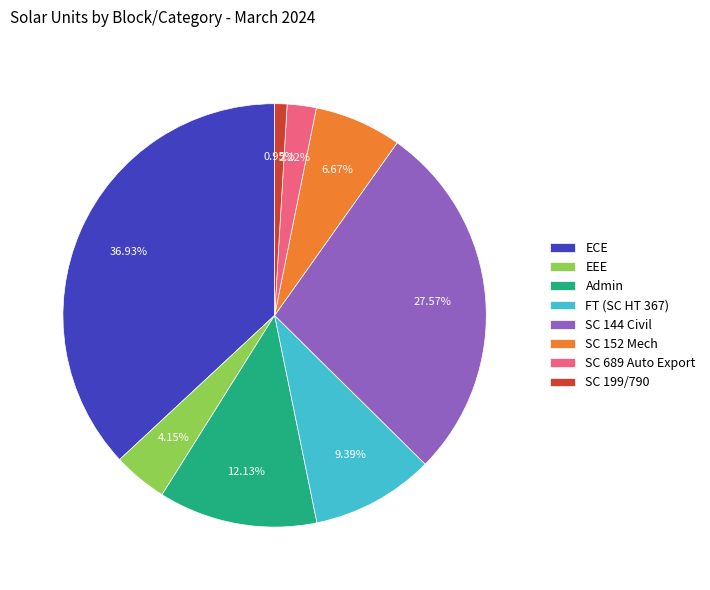

Is Admin the majority of the pie?

No